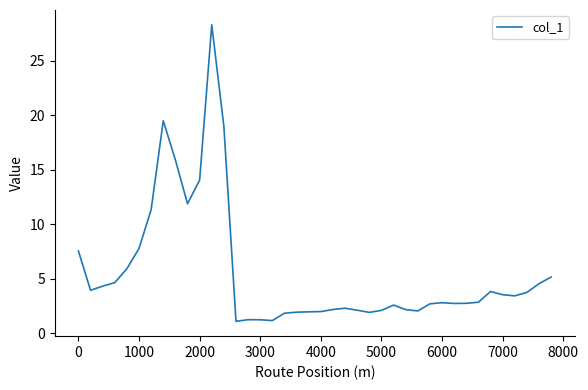

How many categories are shown in the chart?

40